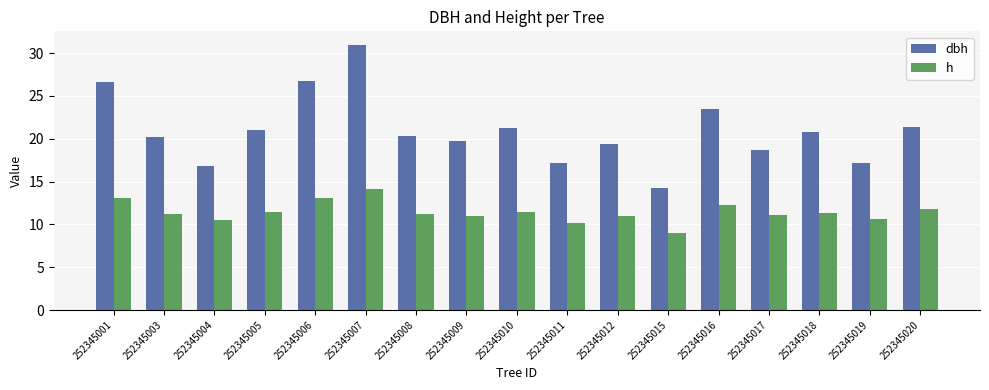

Is it true that dbh equals 42.1 at 252345016?

False